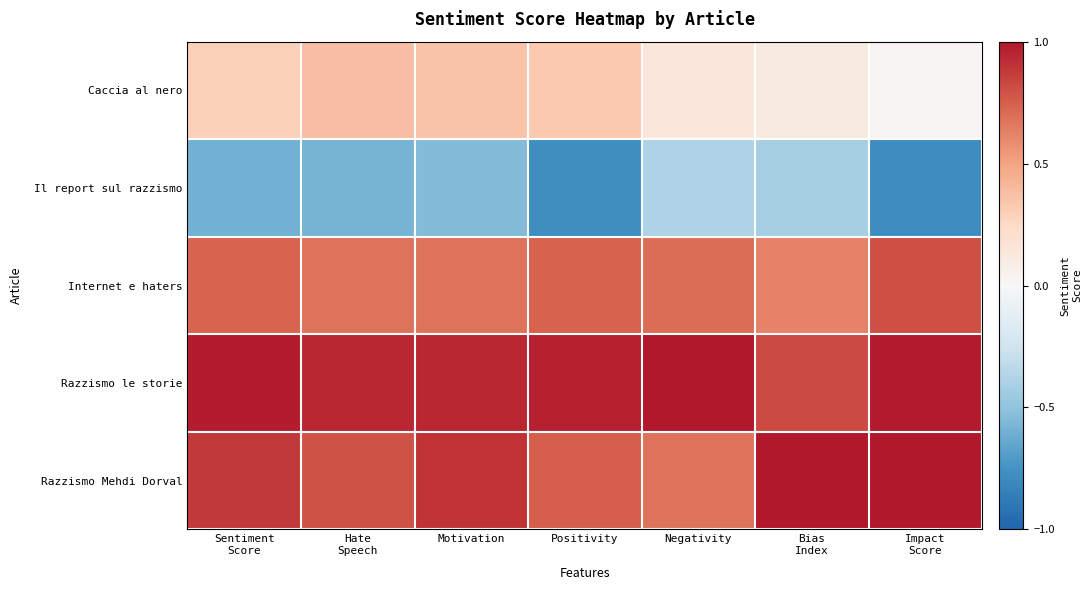

Reading left to right, transcribe all the data shown in this chart.

Caccia al nero: Sentiment
Score=0.3	Hate
Speech=0.4	Motivation=0.4	Positivity=0.3	Negativity=0.1	Bias
Index=0.1	Impact
Score=0.0
Il report sul razzismo: Sentiment
Score=-0.6	Hate
Speech=-0.6	Motivation=-0.5	Positivity=-0.8	Negativity=-0.4	Bias
Index=-0.4	Impact
Score=-0.8
Internet e haters: Sentiment
Score=0.7	Hate
Speech=0.7	Motivation=0.7	Positivity=0.7	Negativity=0.7	Bias
Index=0.6	Impact
Score=0.8
Razzismo le storie: Sentiment
Score=1.0	Hate
Speech=0.9	Motivation=0.9	Positivity=1.0	Negativity=1.0	Bias
Index=0.8	Impact
Score=1.0
Razzismo Mehdi Dorval: Sentiment
Score=0.9	Hate
Speech=0.8	Motivation=0.9	Positivity=0.8	Negativity=0.7	Bias
Index=1.0	Impact
Score=1.0